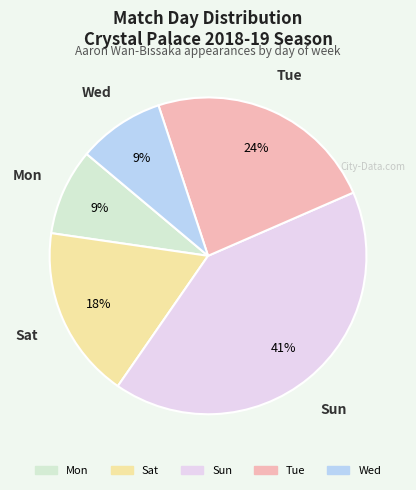

To the nearest percent, what portion does Wed represent?

9%